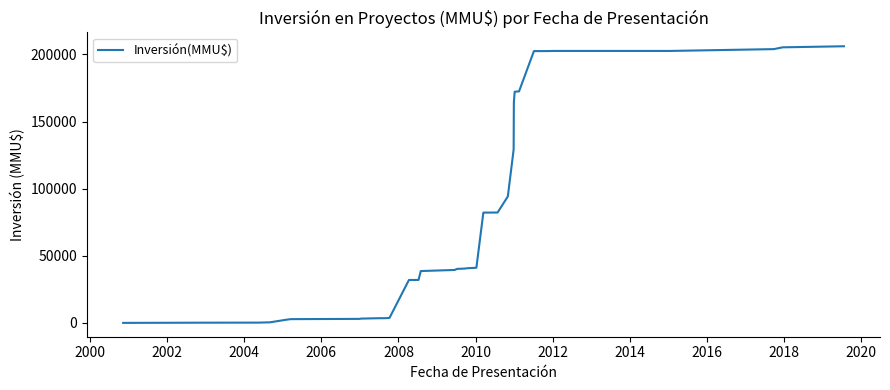

What is the maximum value shown in the chart?

206110